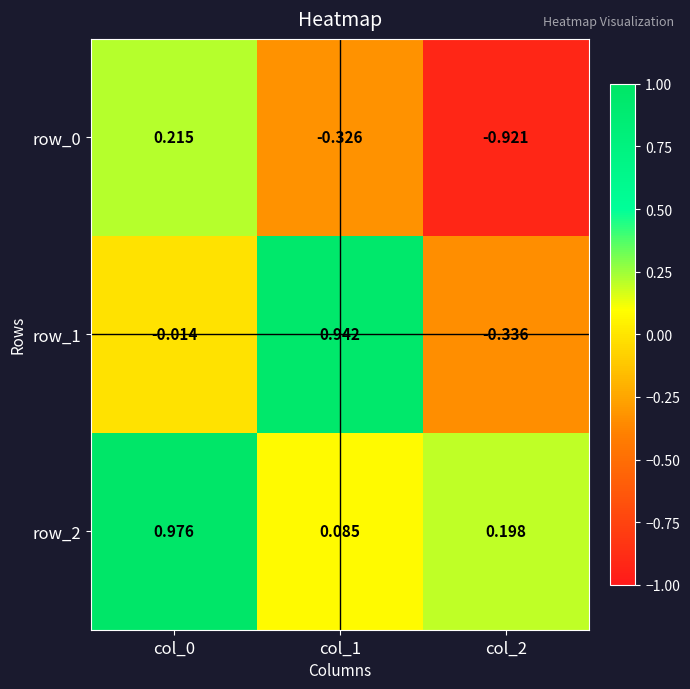

Is the value of row_2 at col_2 greater than the value of row_0 at col_0?

No